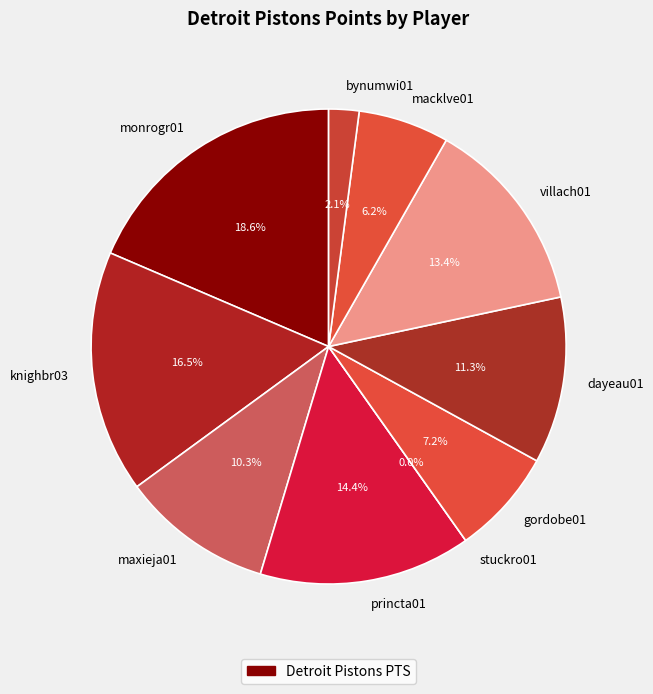

Is it true that princta01 is 14% of the pie?

True